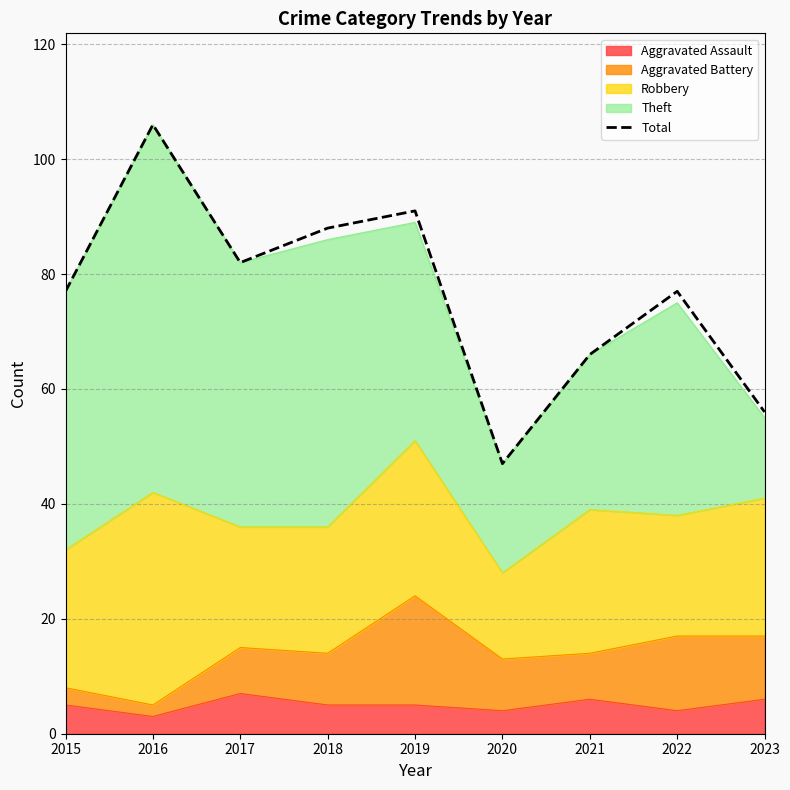

At which category does the data reach its first local peak?

2016